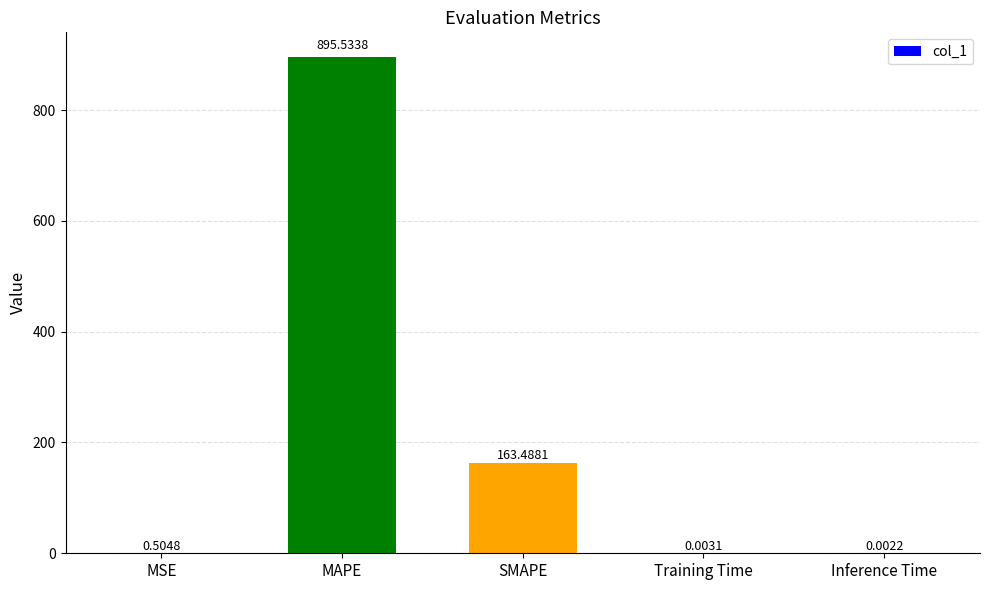

Which category has the highest value across all series?

MAPE